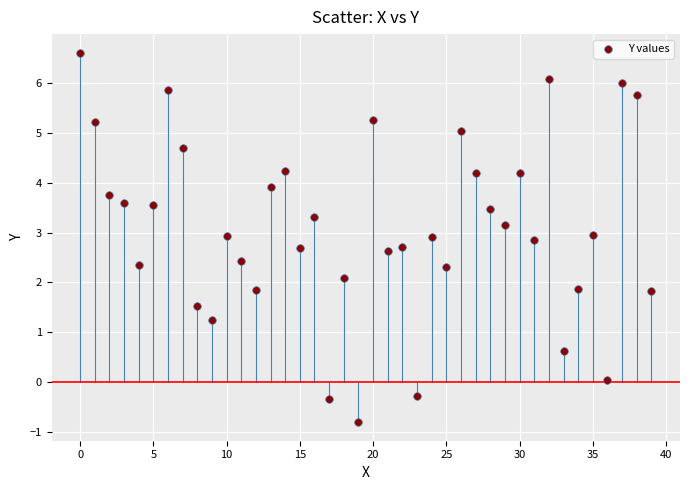

What is the range of Y values (max minus min)?

7.4